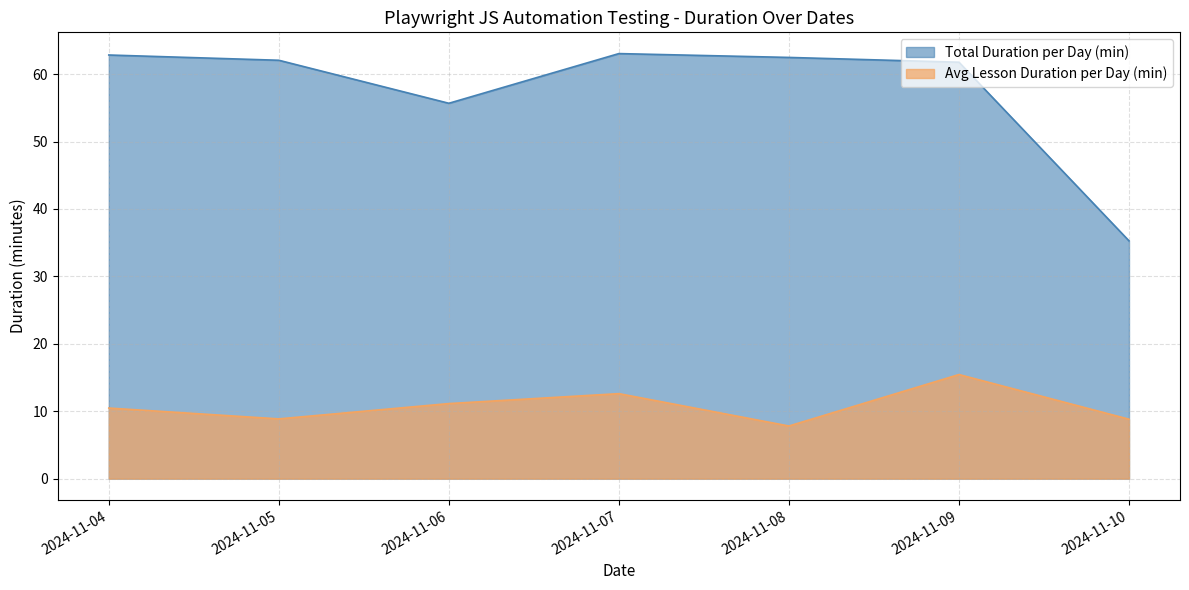

What is the difference between the Avg Lesson Duration per Day (min) values at 2024-11-07 and 2024-11-10?

3.8